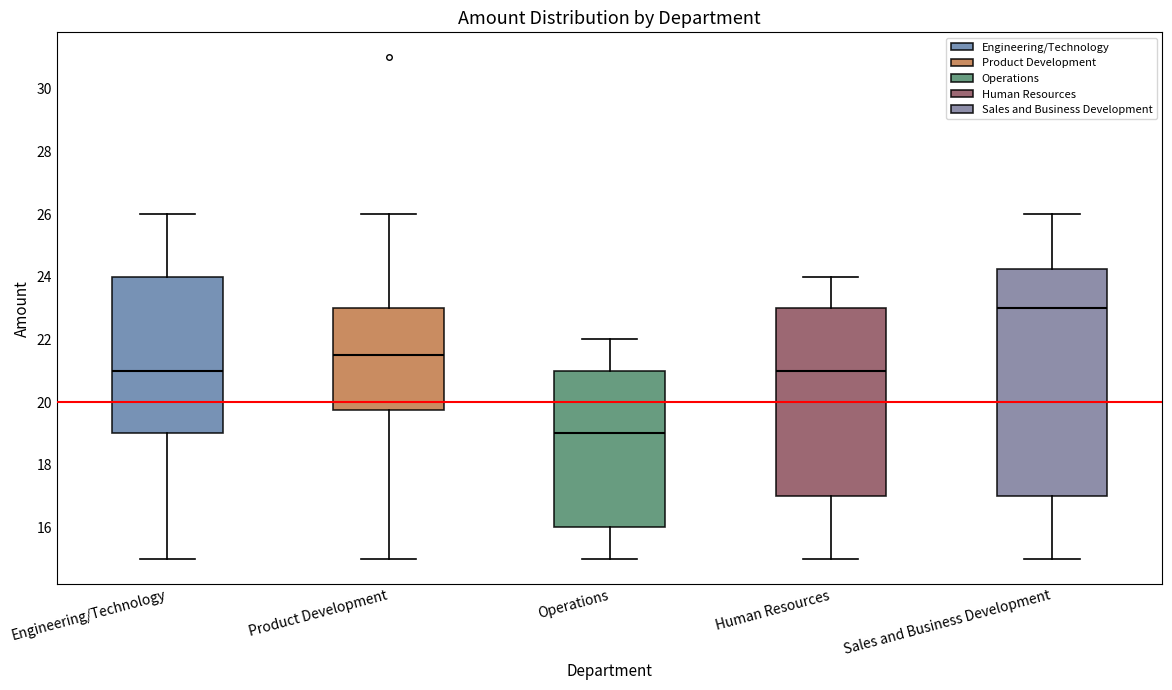

Which box has the highest median line?

Sales and Business Development